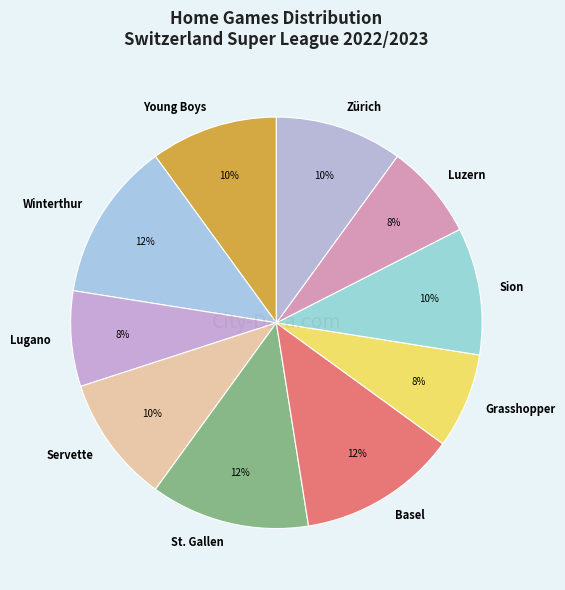

How many slices are in this pie chart?

10